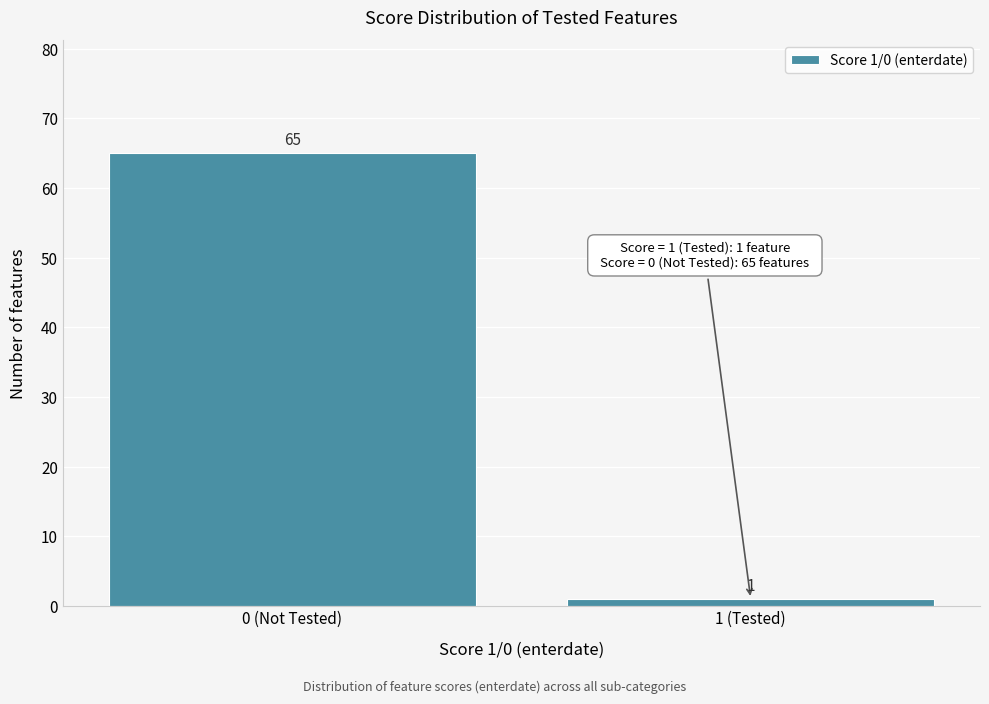

Reading left to right, list all the values displayed in this chart.

0 (Not Tested)=65	1 (Tested)=1